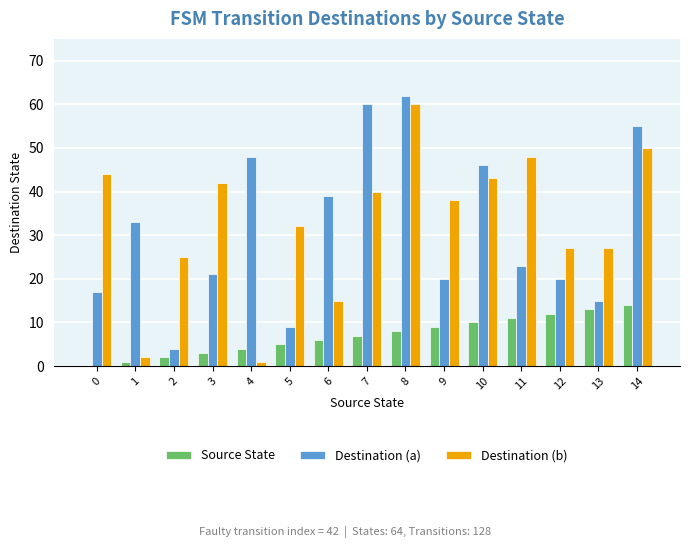

At which category is the sum across all series the highest?

8